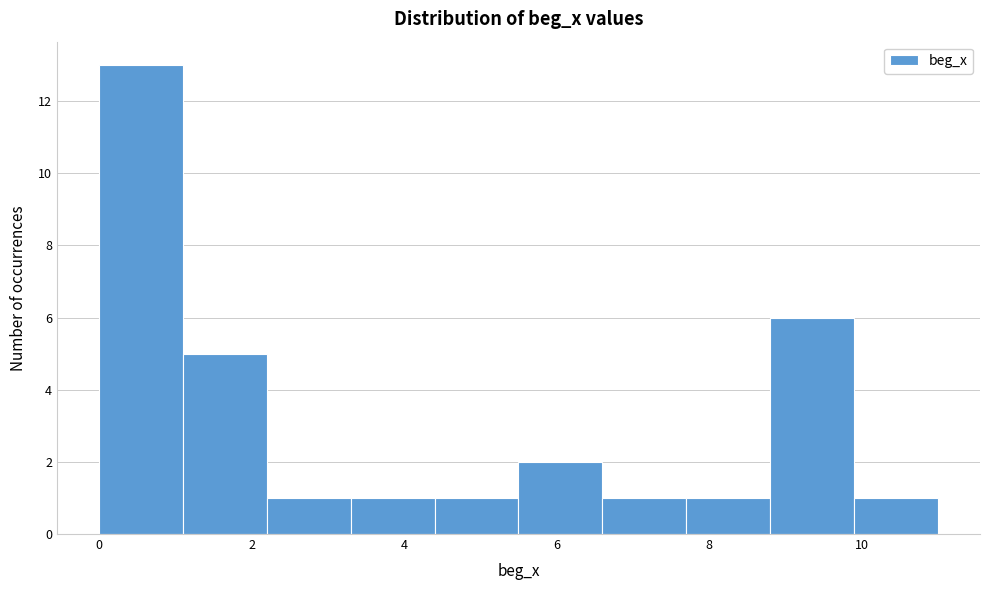

Reading left to right, transcribe this chart: for each bar, give the range it covers on the x-axis and its height. Neither the bar edges nor the heights are printed on the chart, so give them approximately, as read against the axes.

0.0 to 1.1: 13
1.1 to 2.2: 5
2.2 to 3.3: 1
3.3 to 4.4: 1
4.4 to 5.5: 1
5.5 to 6.6: 2
6.6 to 7.7: 1
7.7 to 8.8: 1
8.8 to 9.9: 6
9.9 to 11.0: 1